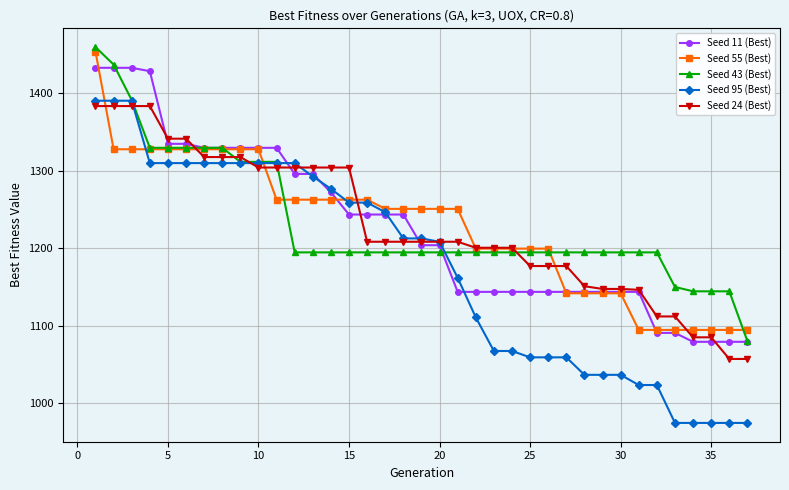

What is the maximum value for Seed 55 (Best)?

1453.3